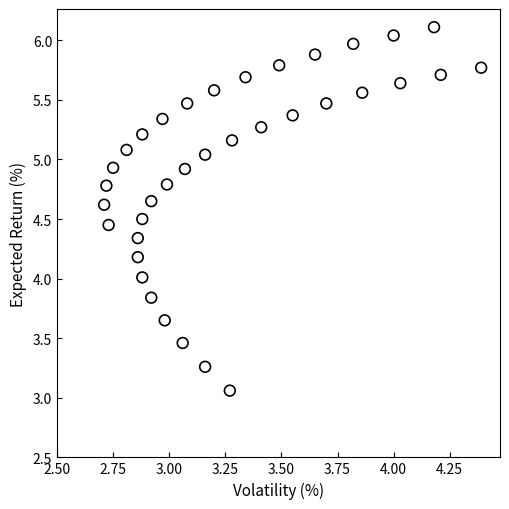

What is the range of X values (max minus min)?

1.7